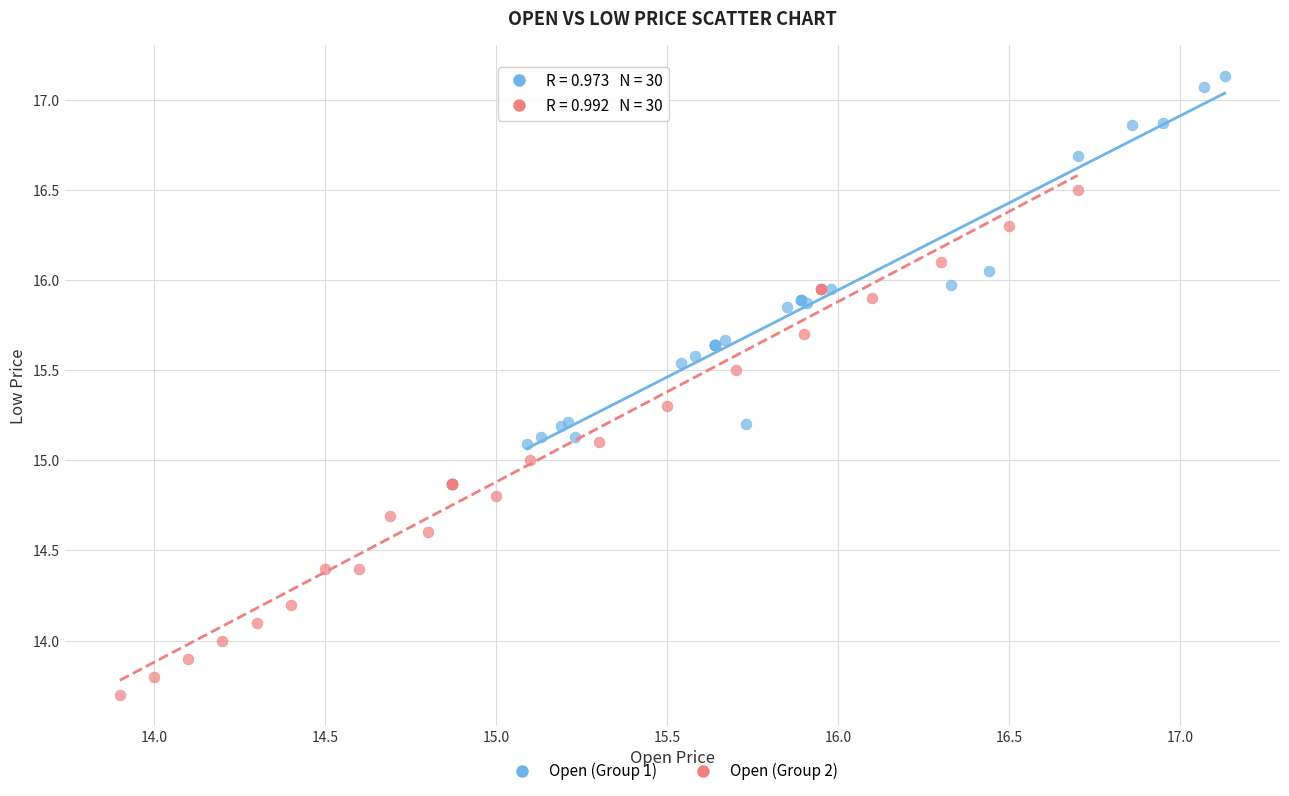

Which series has the widest spread of Y values?

Open (Group 2)